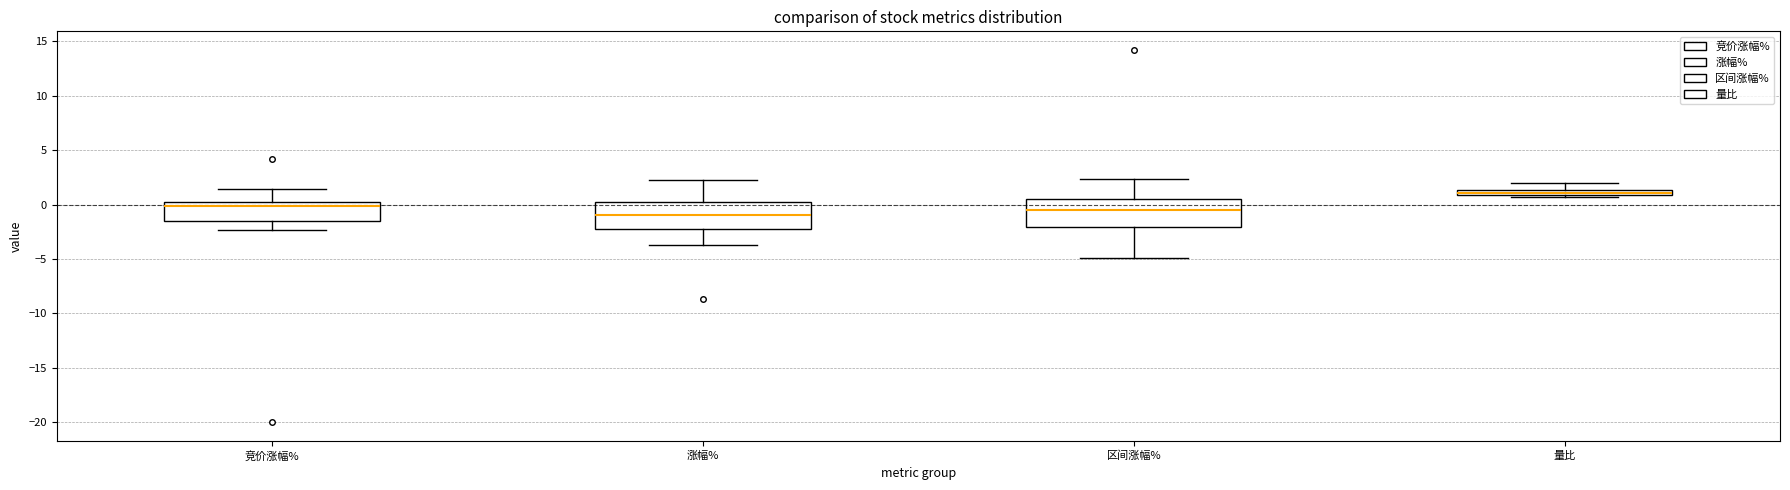

Which box's median line is the highest?

量比